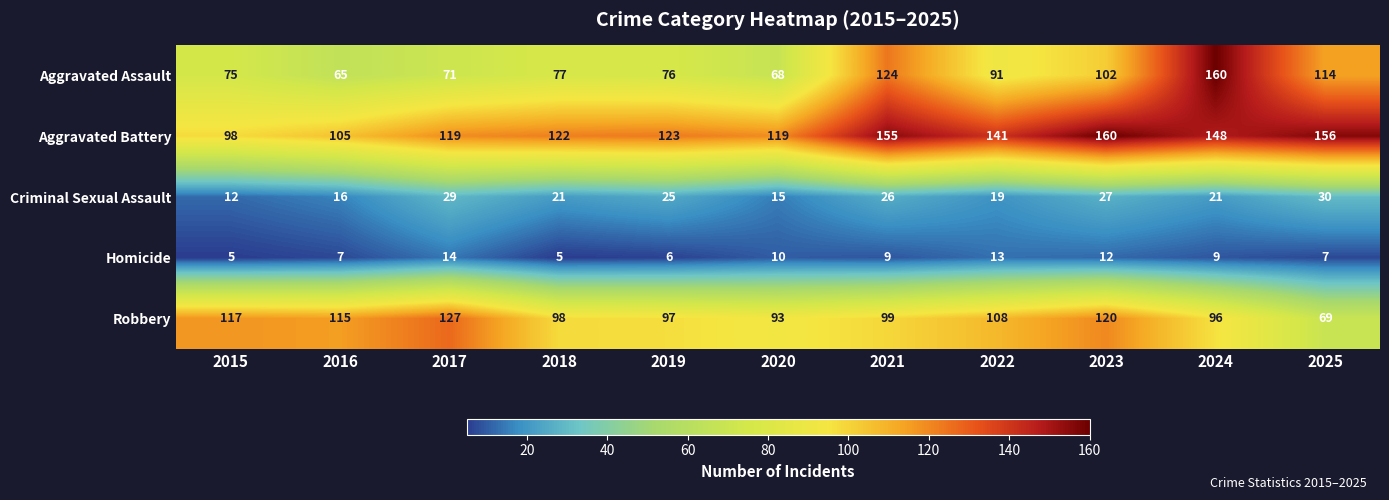

What is the sum of all Criminal Sexual Assault values?

241